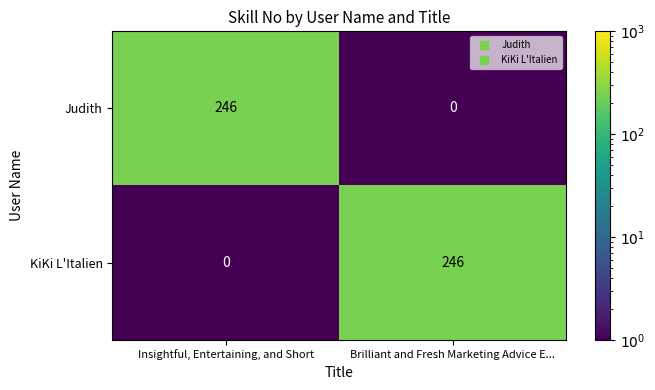

Rank the categories by KiKi L'Italien value from lowest to highest.

Insightful, Entertaining, and Short, Brilliant and Fresh Marketing Advice E...